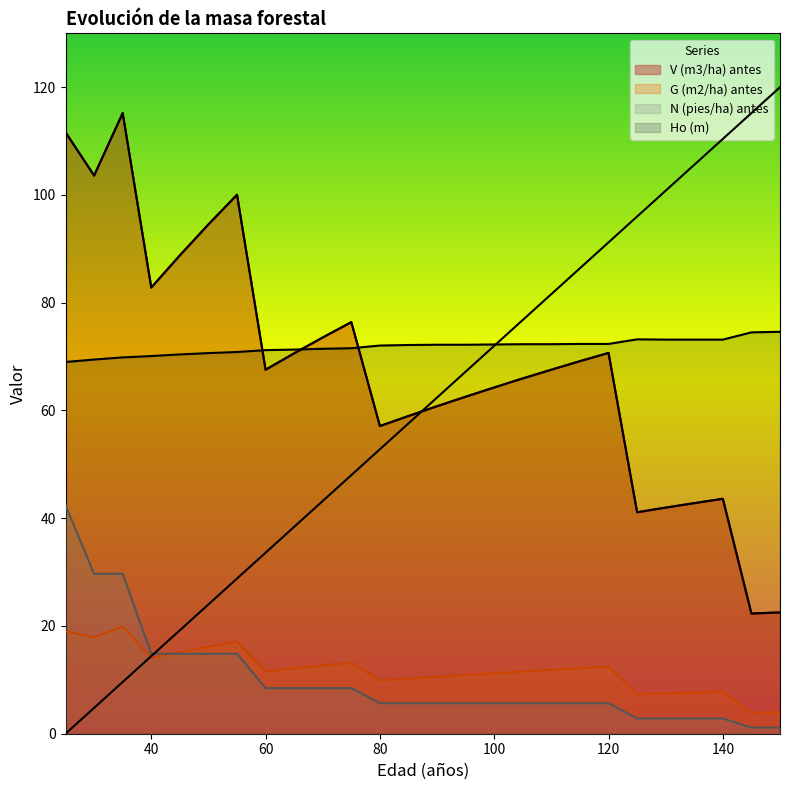

What is the minimum value for N (pies/ha) antes?

1.1